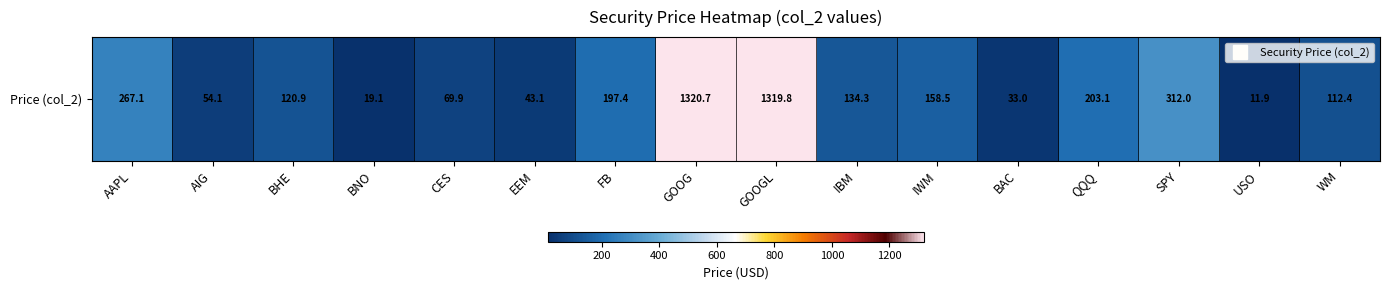

At which label is the value closest to 666?

SPY